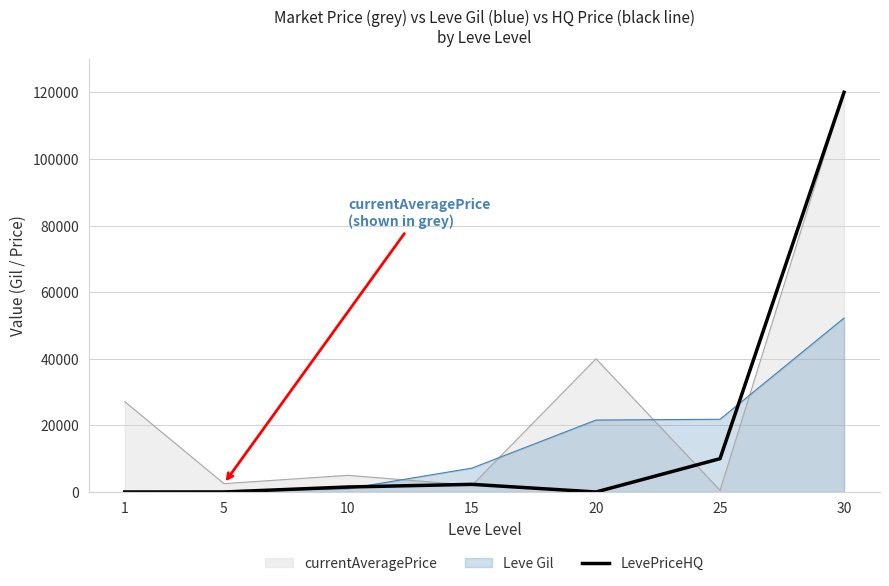

What is the highest value of the Leve Gil series?

52220